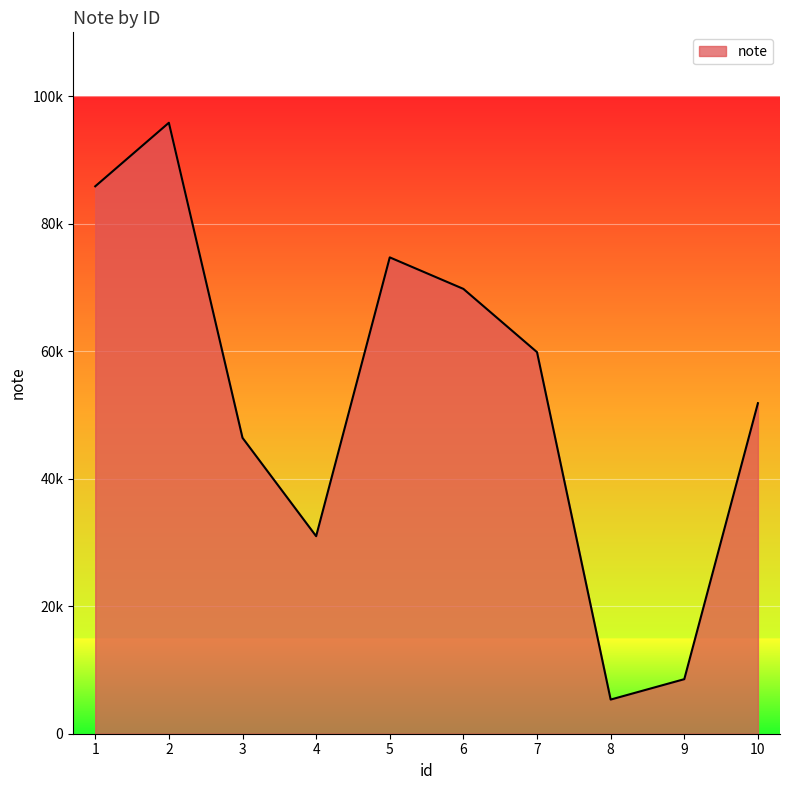

Read the value at 3.

46407